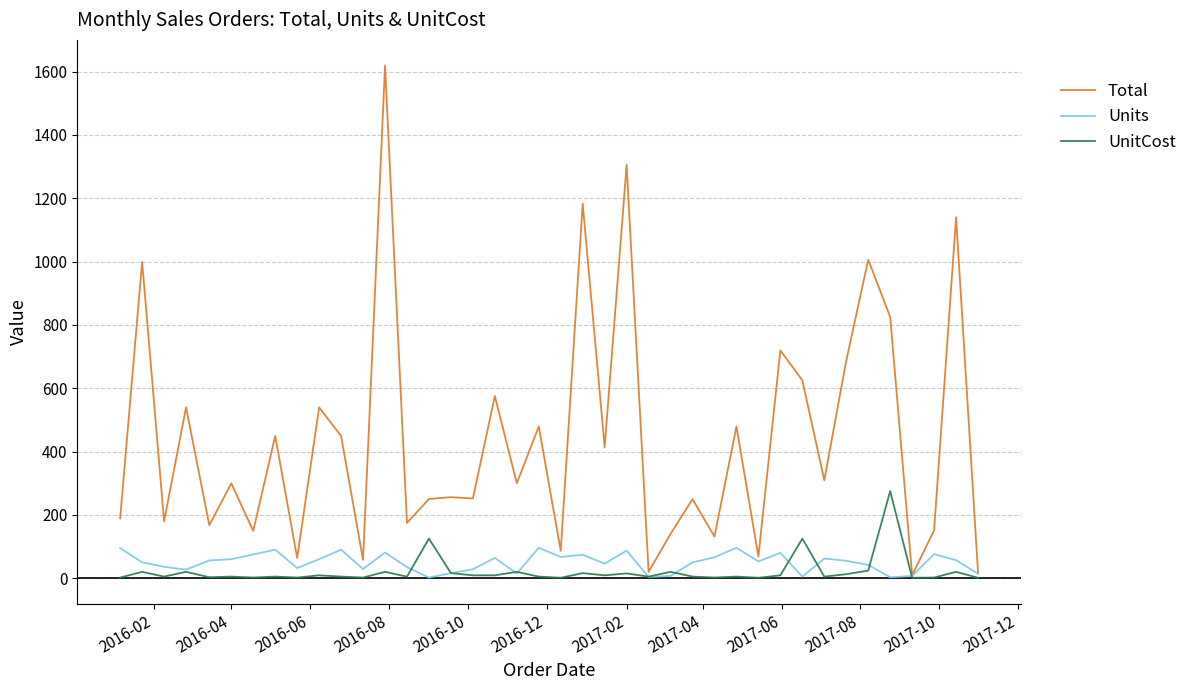

Which series has the largest total across all categories?

Total